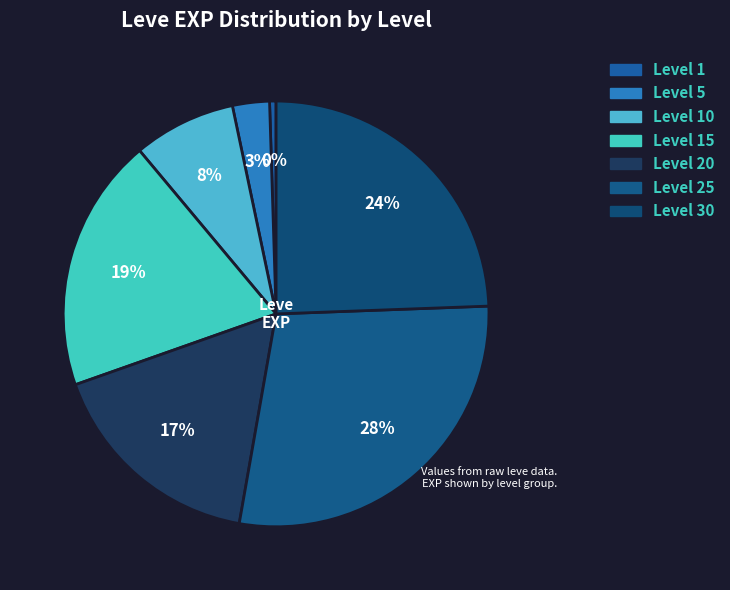

Count the number of slices in the pie.

7